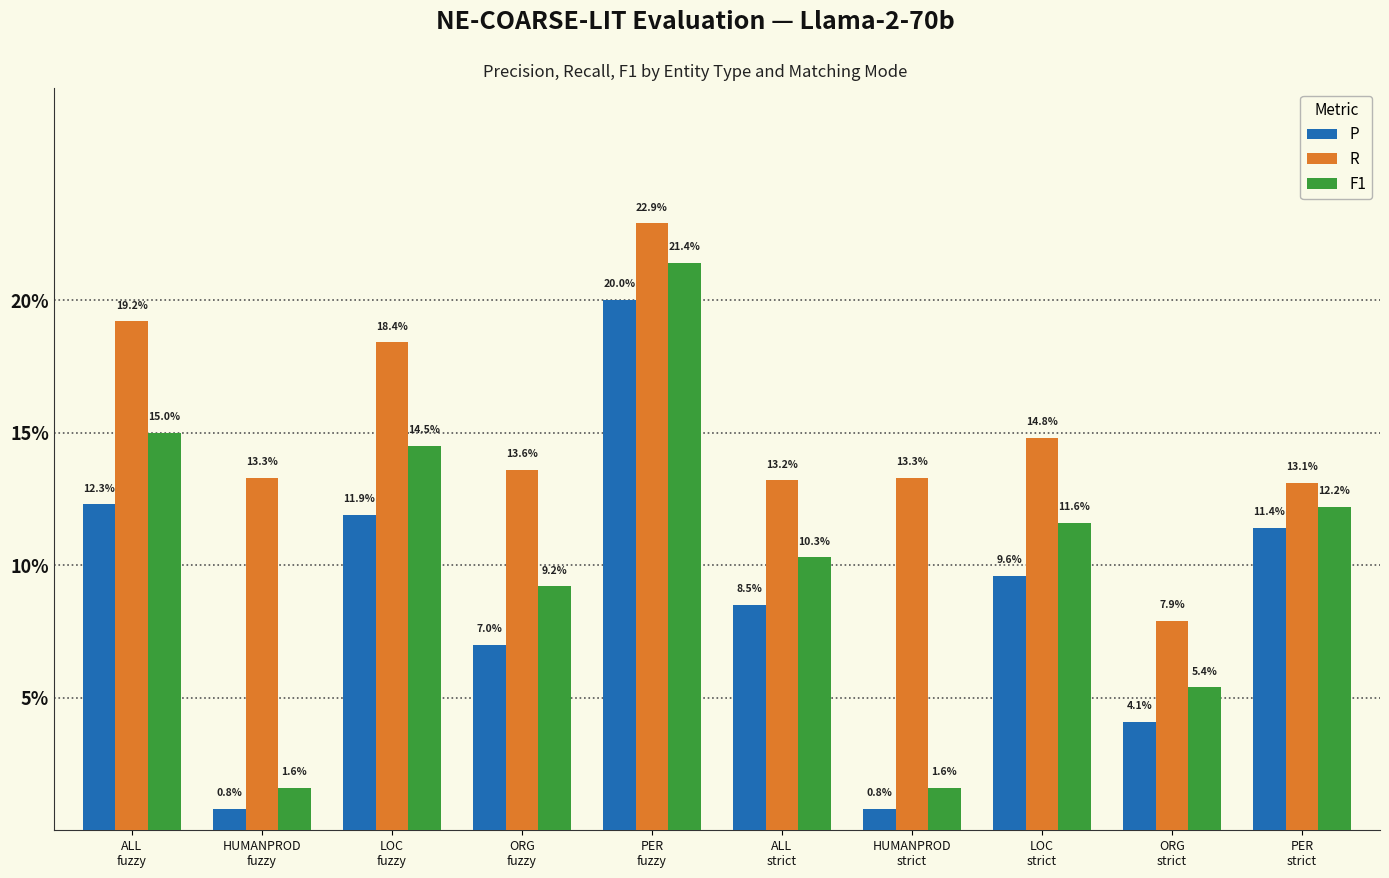

What are all the series names shown in the legend?

P, R, F1